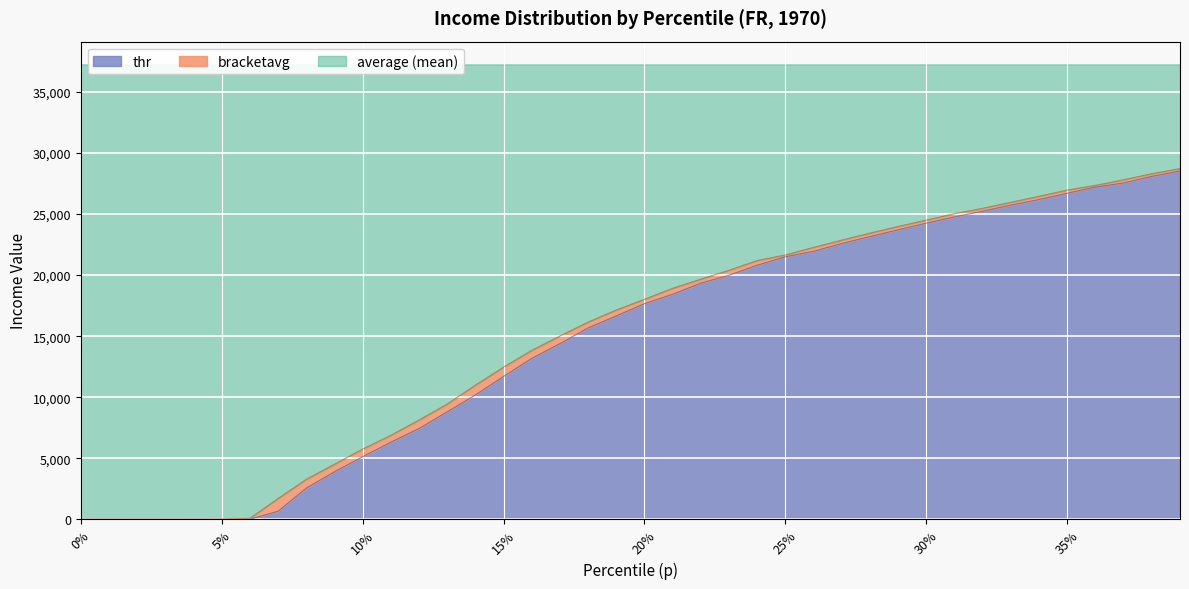

True or false: thr has more than 0 points higher than both neighbors.

False